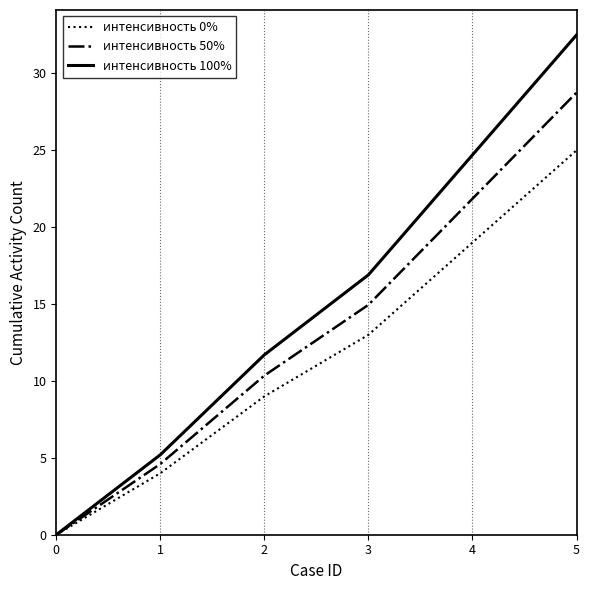

The интенсивность 50% series shows 10.3 at 4. True or false?

False